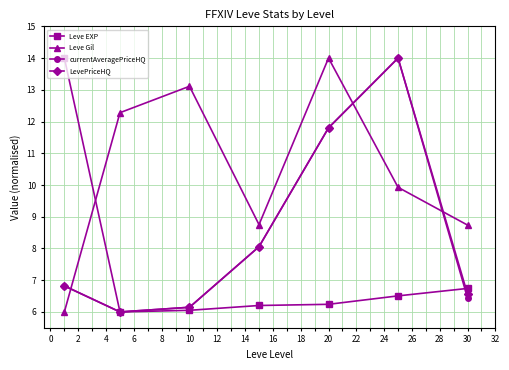

How many lines are shown in the chart?

4